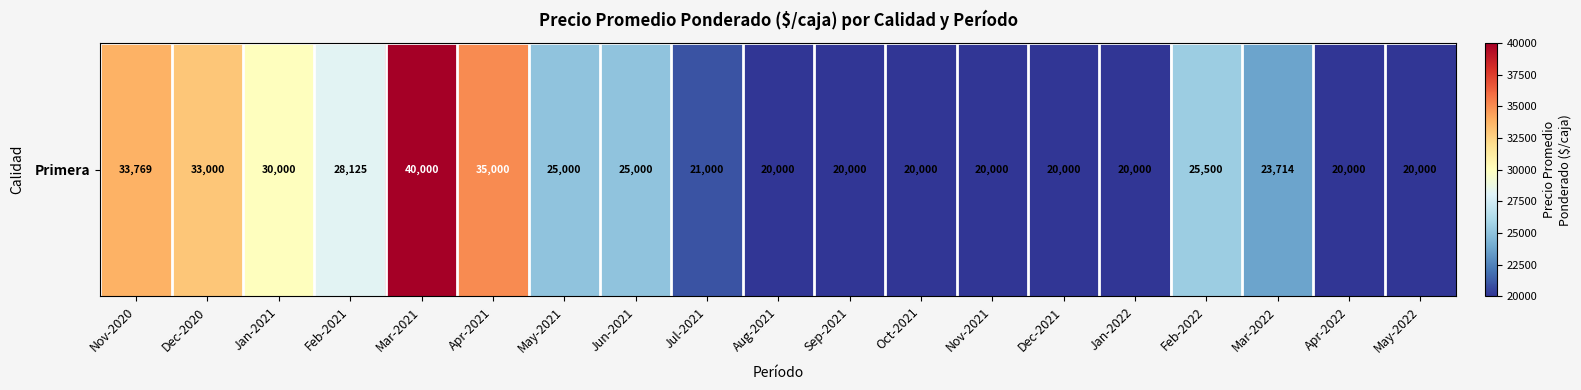

How many data points are less than 23714?

9